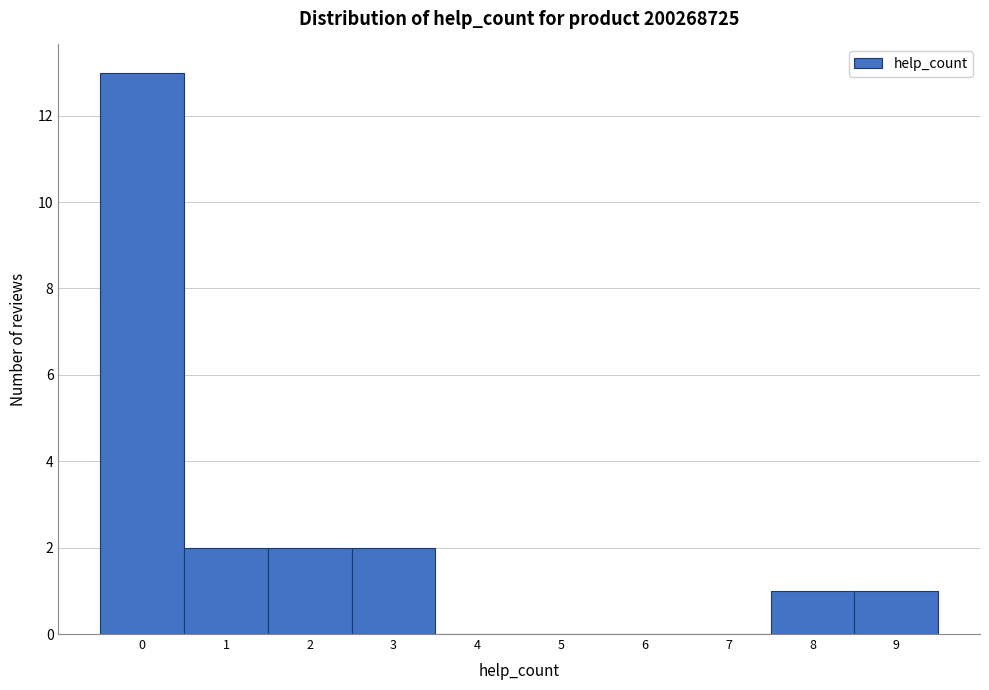

Reading left to right, list every bar in this chart as the range it spans on the x-axis followed by its height. The values are not printed on the chart, so give them approximately, as read against the axis.

-0.5 to 0.5: 13
0.5 to 1.5: 2
1.5 to 2.5: 2
2.5 to 3.5: 2
3.5 to 4.5: 0
4.5 to 5.5: 0
5.5 to 6.5: 0
6.5 to 7.5: 0
7.5 to 8.5: 1
8.5 to 9.5: 1